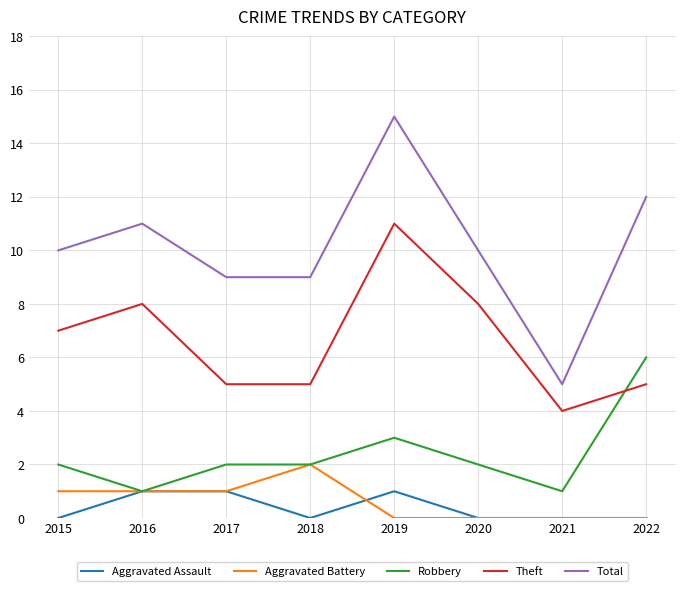

Reading left to right, what are all the values shown in this chart?

Aggravated Assault: 2015=0	2016=1	2017=1	2018=0	2019=1	2020=0	2021=0	2022=0
Aggravated Battery: 2015=1	2016=1	2017=1	2018=2	2019=0	2020=0	2021=0	2022=0
Robbery: 2015=2	2016=1	2017=2	2018=2	2019=3	2020=2	2021=1	2022=6
Theft: 2015=7	2016=8	2017=5	2018=5	2019=11	2020=8	2021=4	2022=5
Total: 2015=10	2016=11	2017=9	2018=9	2019=15	2020=10	2021=5	2022=12